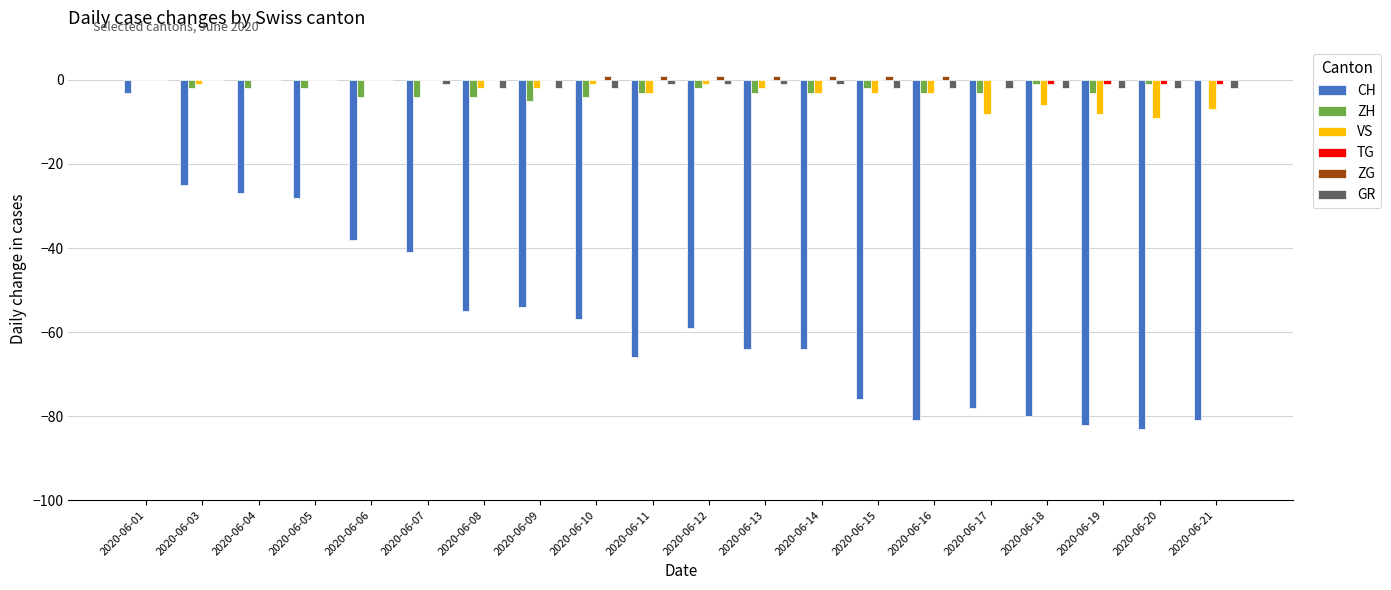

The value of VS at 2020-06-21 is -2. True or false?

False